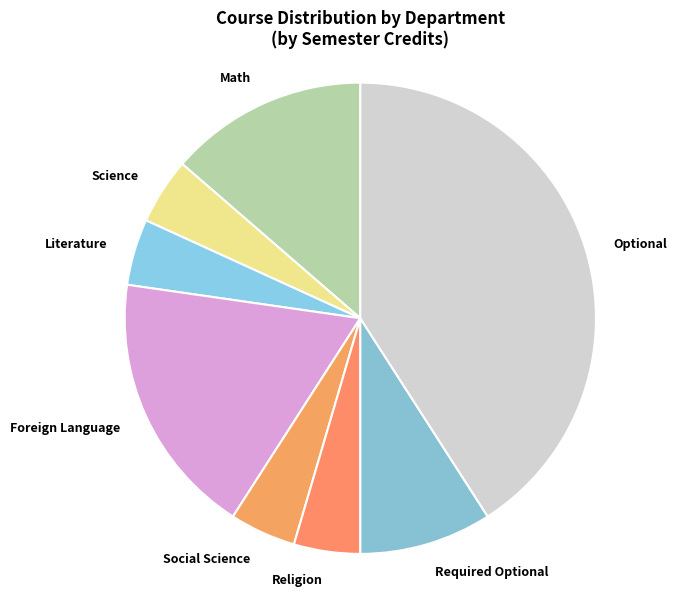

How many segments does this pie chart have?

8